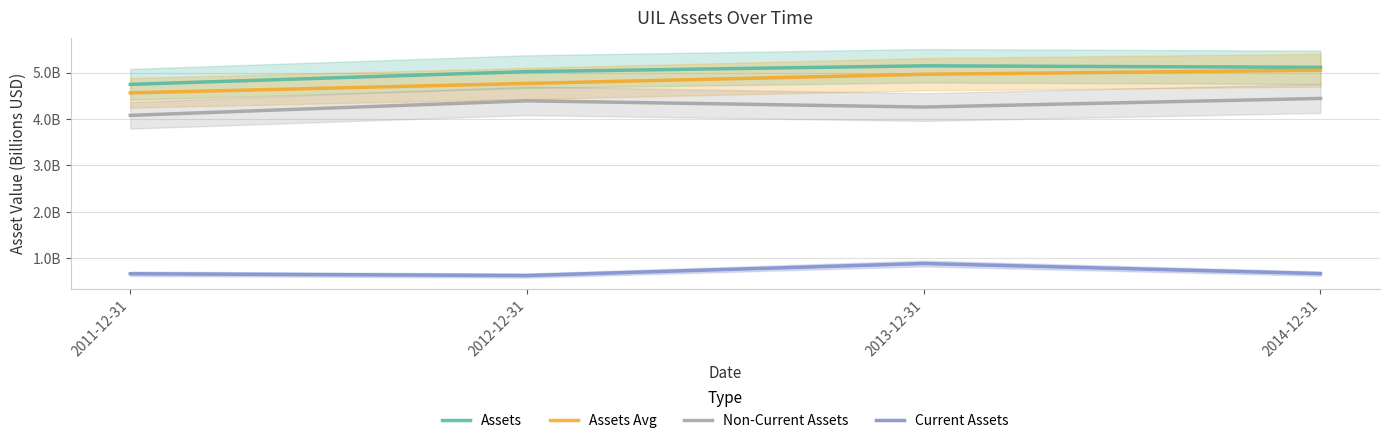

At which label does Assets reach its peak?

2013-12-31